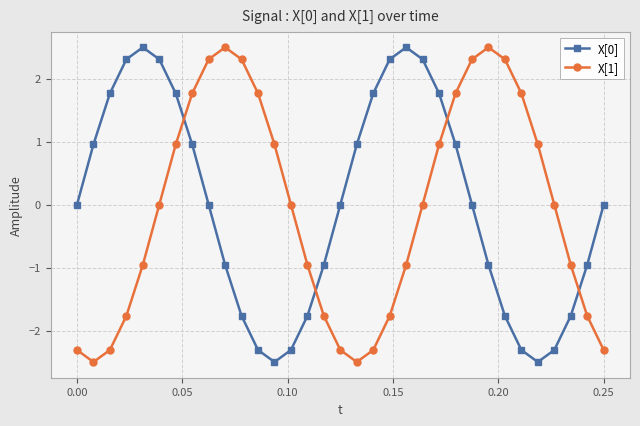

What is the value of the X[0] point at the 13th from the left?

-2.5